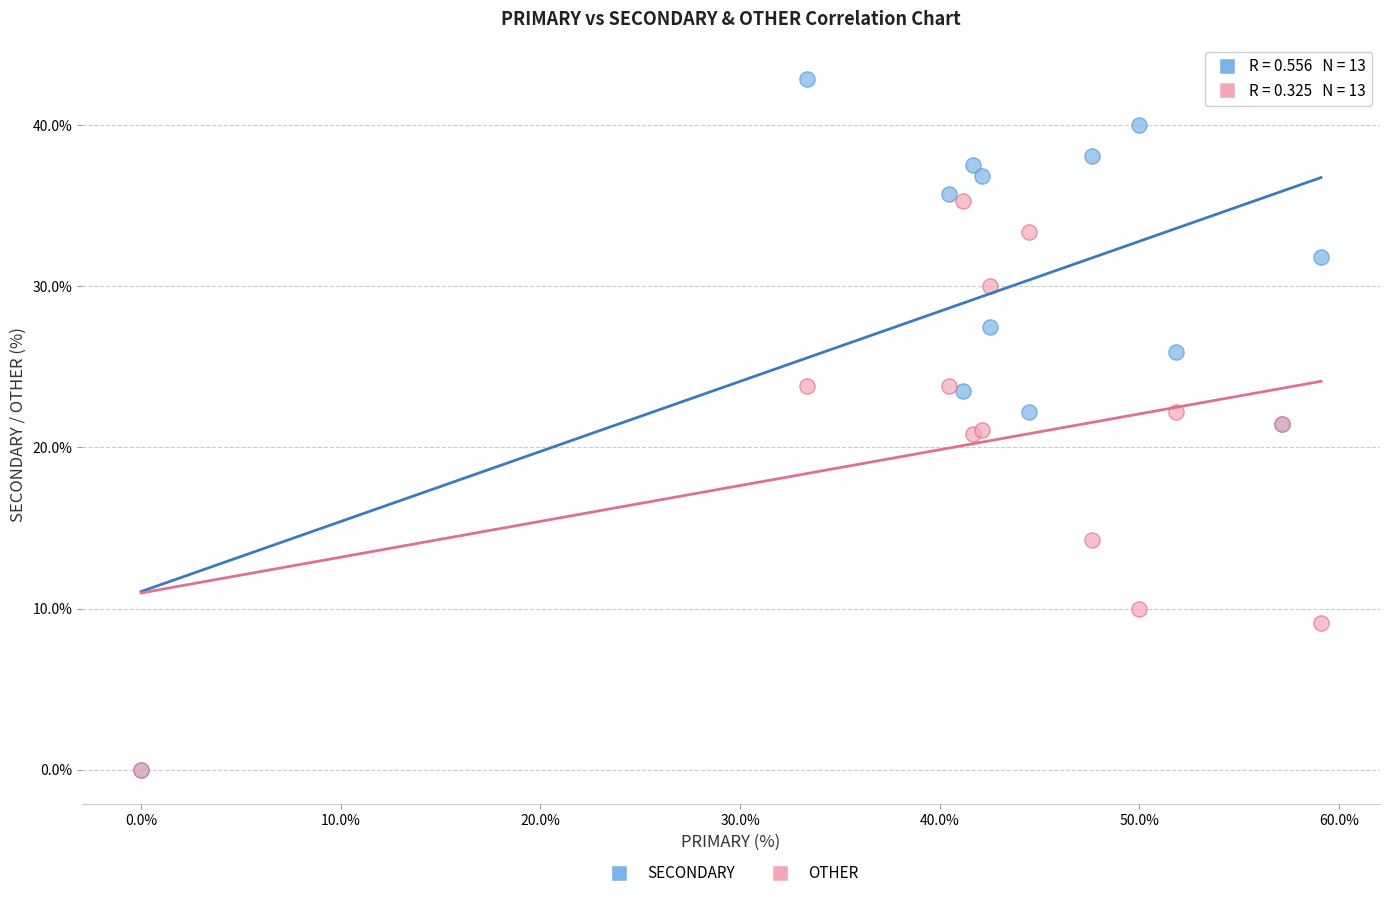

In the OTHER series, what Y value is closest to 17?

14.3